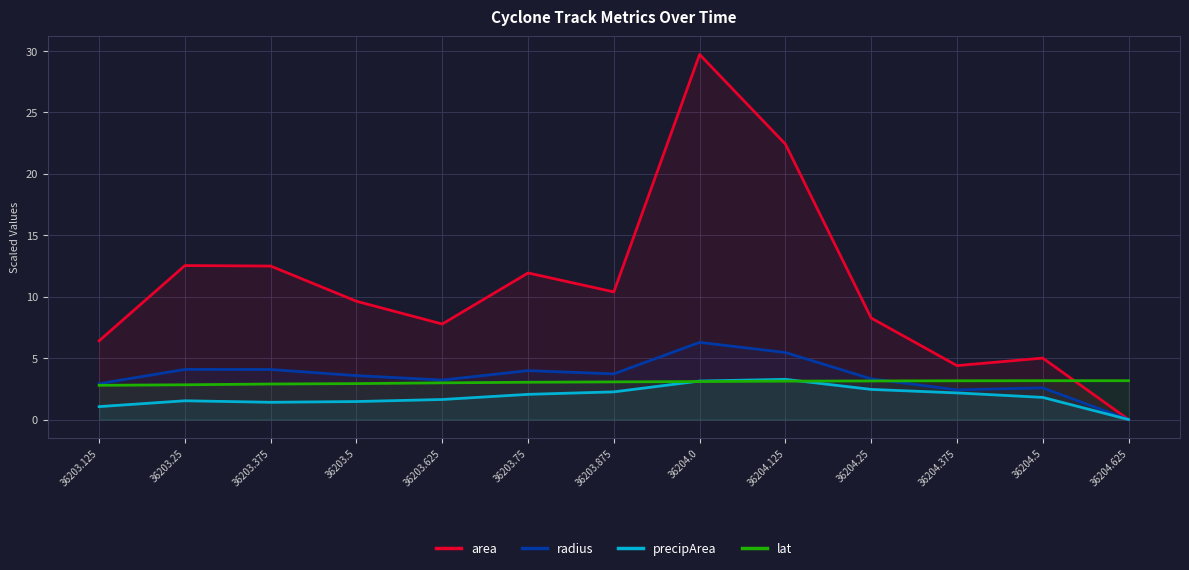

What is the greatest value displayed?

29.7